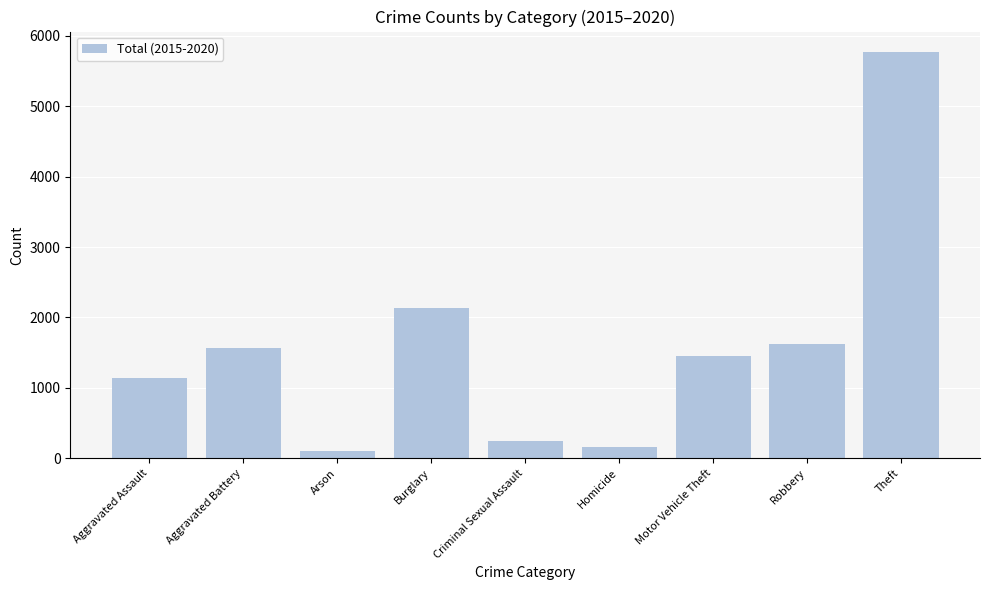

Rank the categories by value from lowest to highest.

Arson, Homicide, Criminal Sexual Assault, Aggravated Assault, Motor Vehicle Theft, Aggravated Battery, Robbery, Burglary, Theft